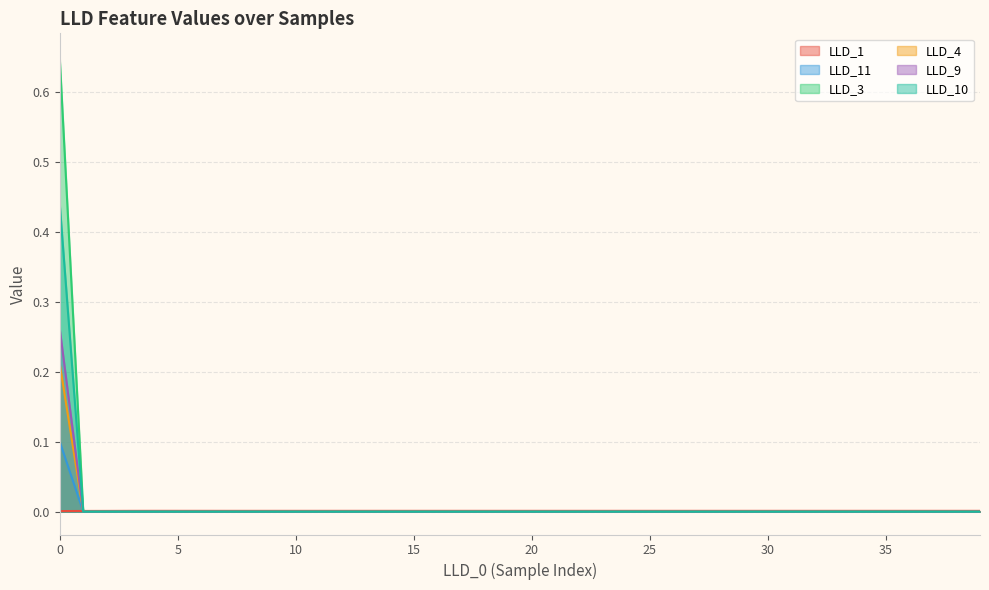

At 38, list the series in order from smallest to largest.

LLD_3, LLD_4, LLD_9, LLD_10, LLD_11, LLD_1